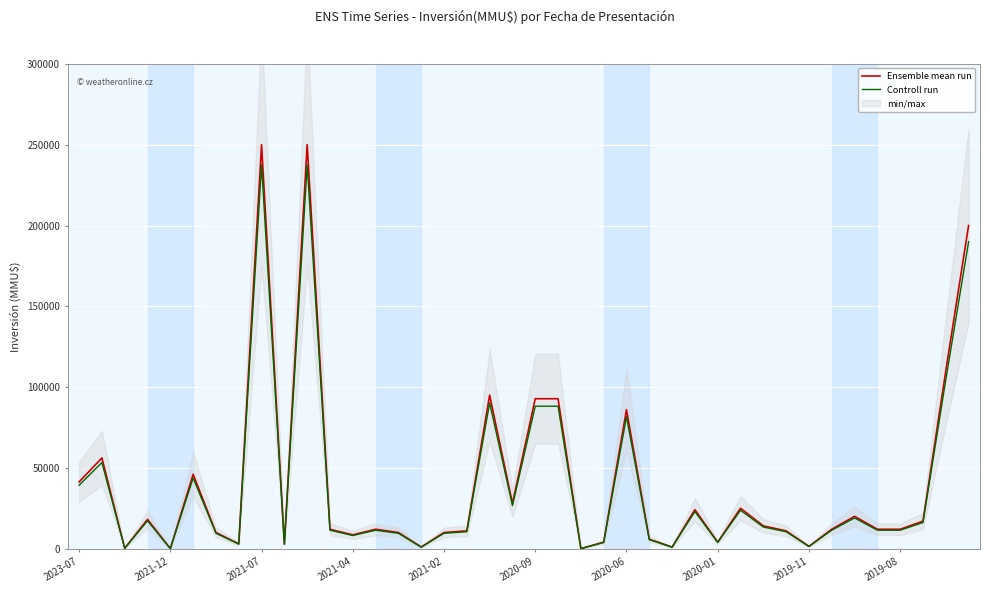

The value of Ensemble mean run at 21 is 45556.2. True or false?

False